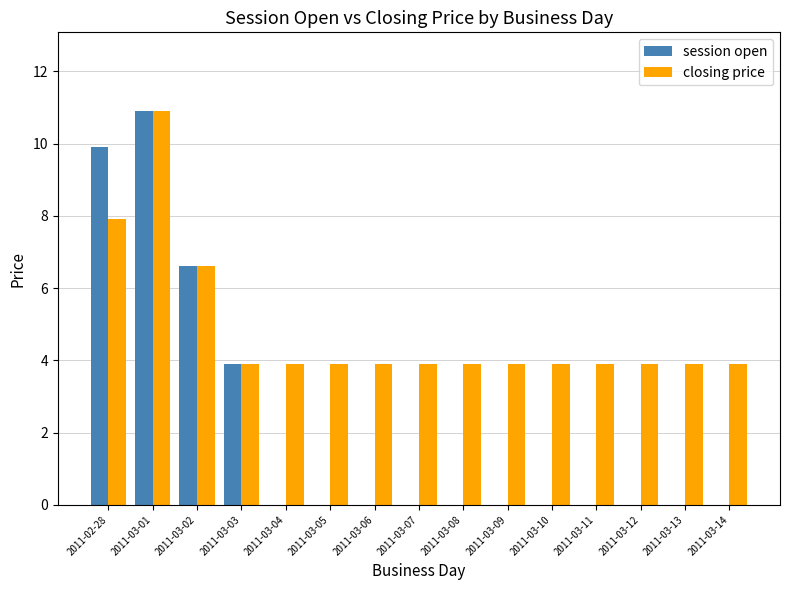

At which category is the sum across all series the highest?

2011-03-01